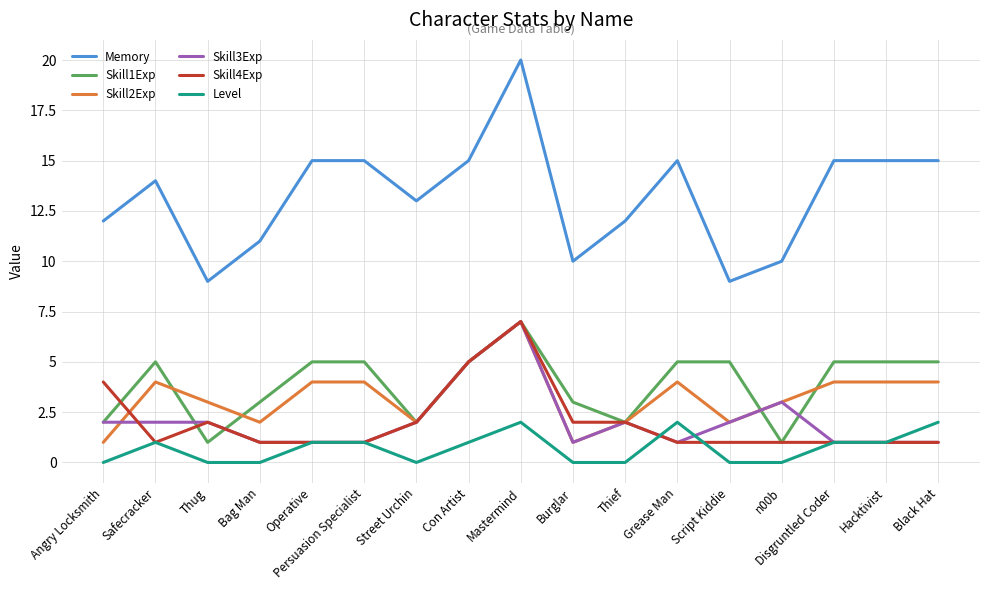

True or false: Skill4Exp has a value of 0 at Bag Man.

False